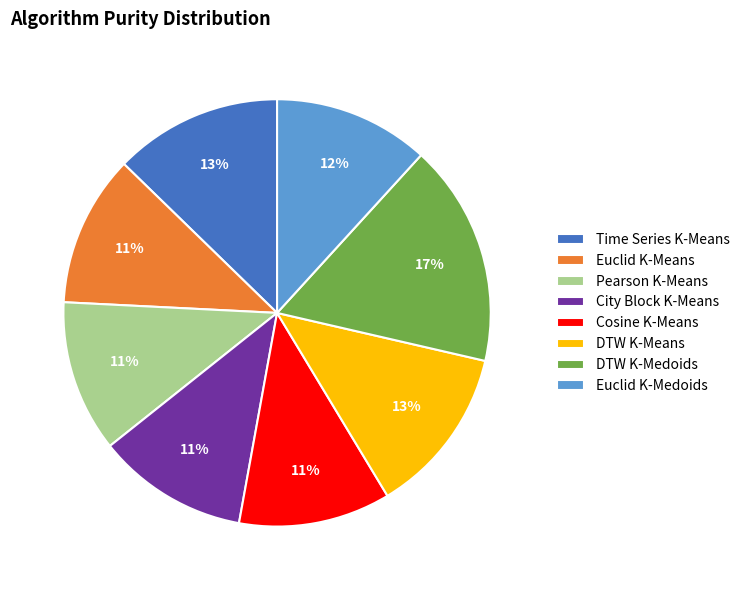

Does Time Series K-Means account for over 50% of the chart?

No